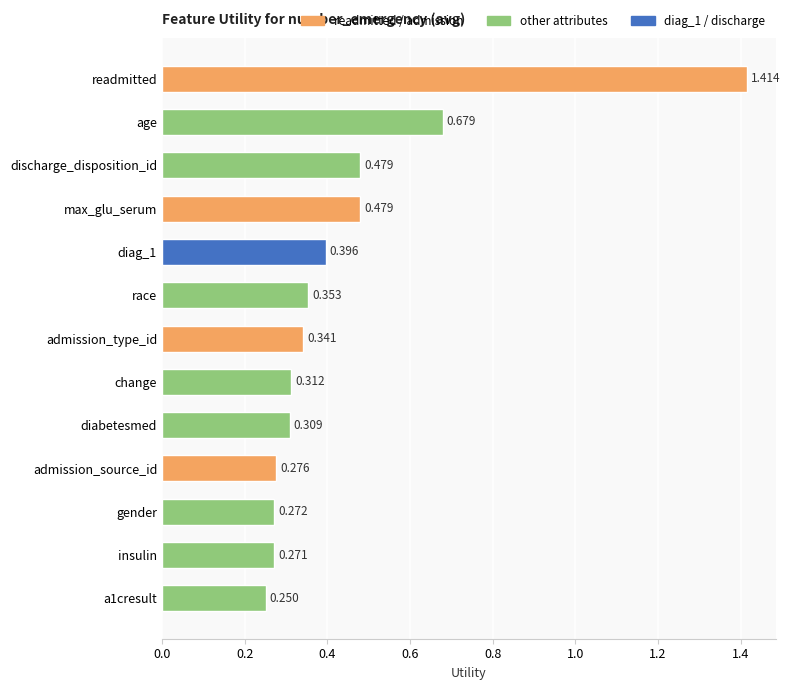

Which category has the highest value across all series?

readmitted